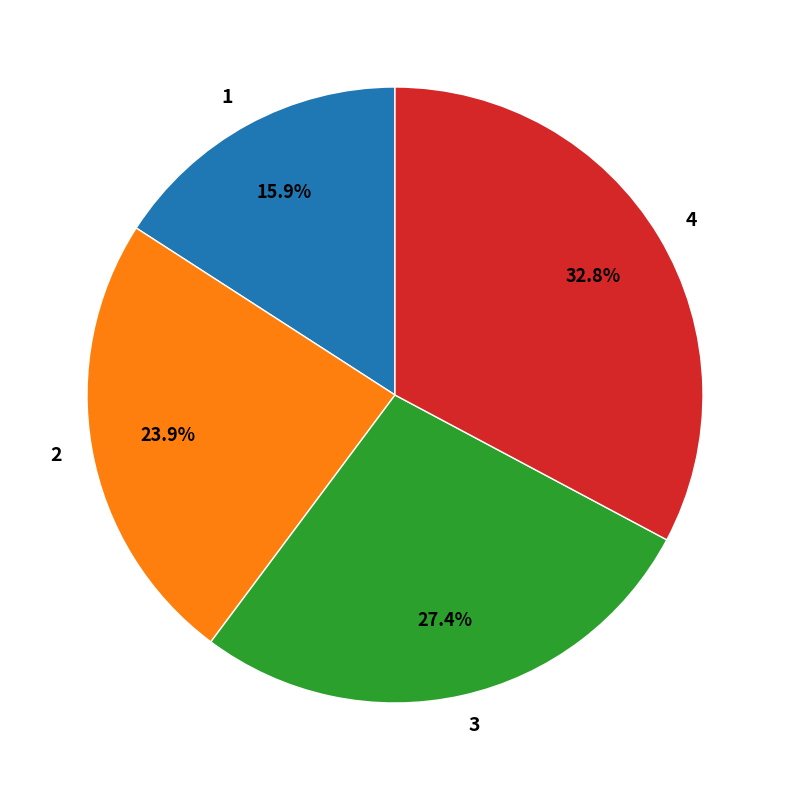

What percentage is NOT represented by 1?

84.1%